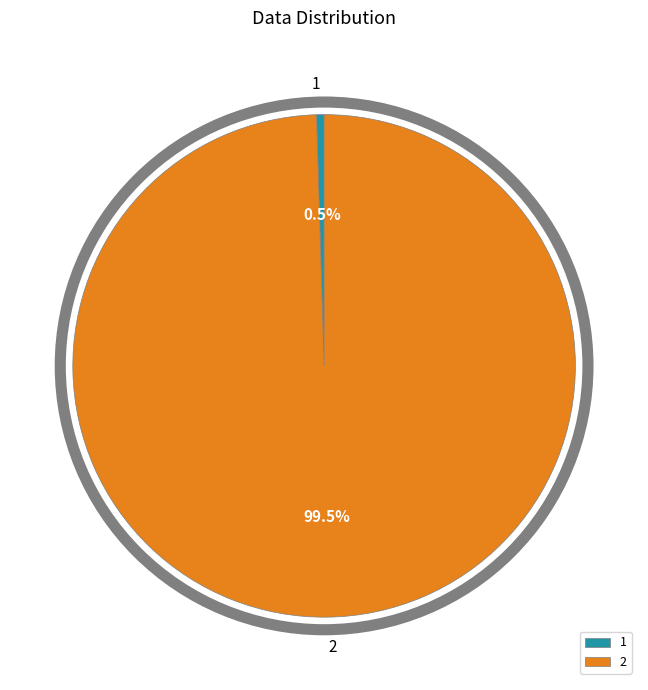

Is there a majority slice in this chart?

Yes